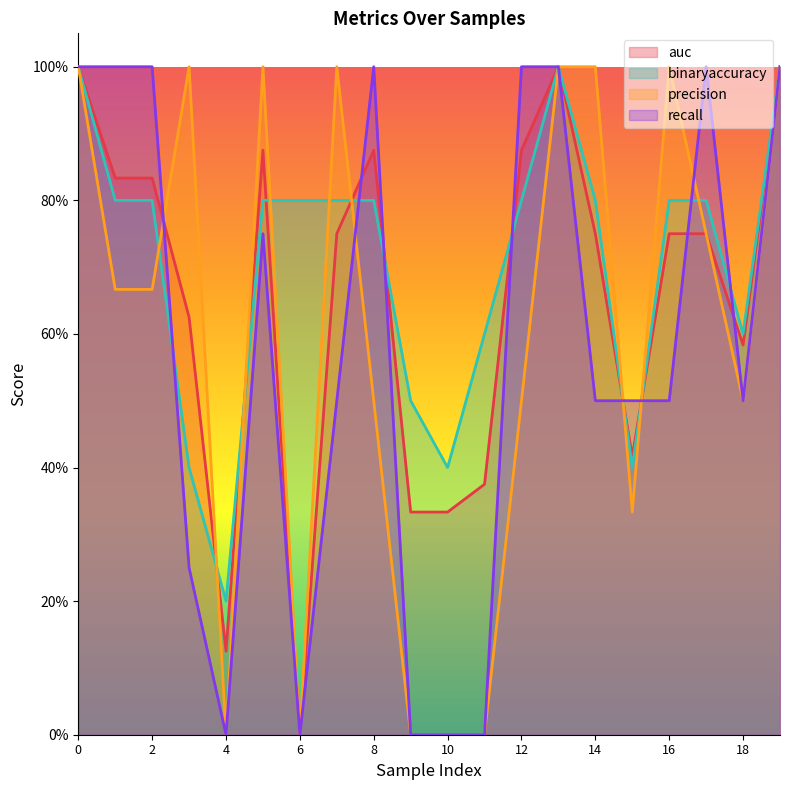

Which has a higher value, 19 or 13?

19